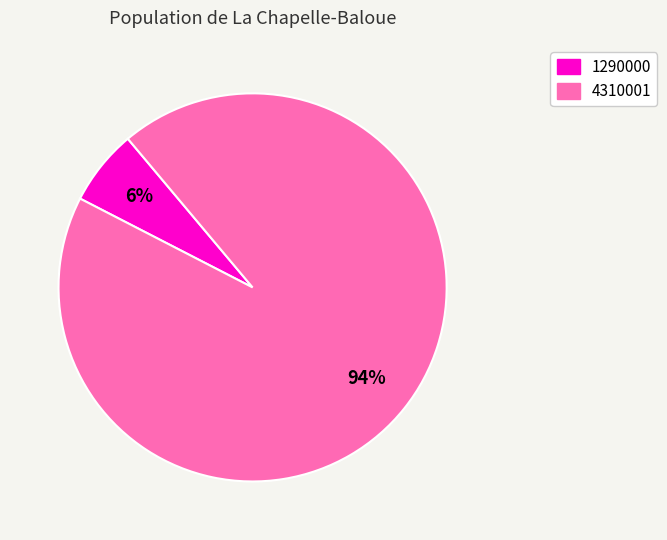

Which slice is the largest?

4310001